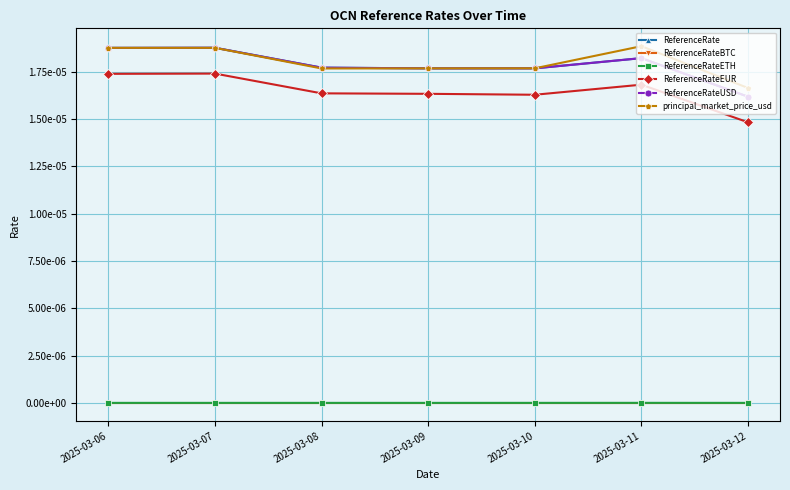

True or false: ReferenceRateBTC and ReferenceRateEUR cross at least once.

False